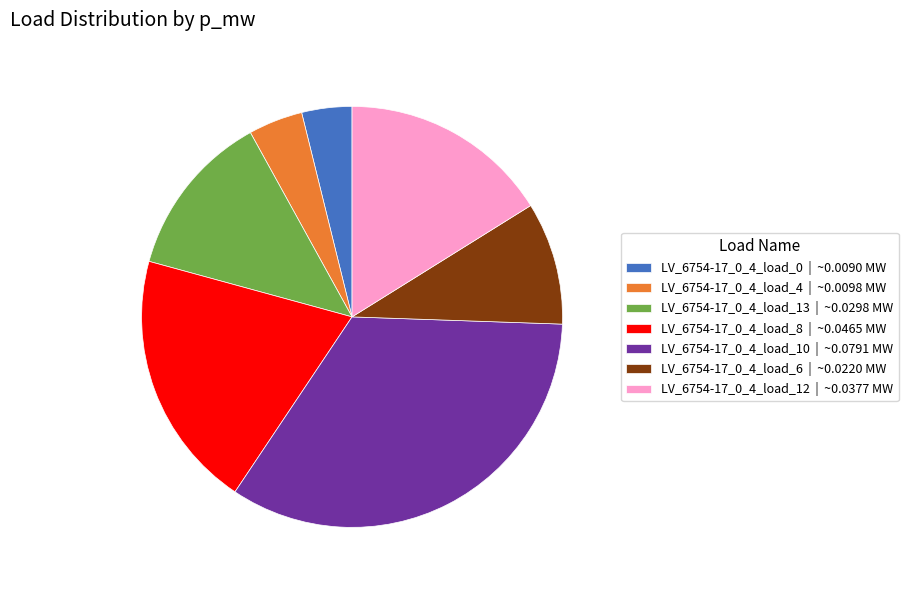

Count the number of slices in the pie.

7